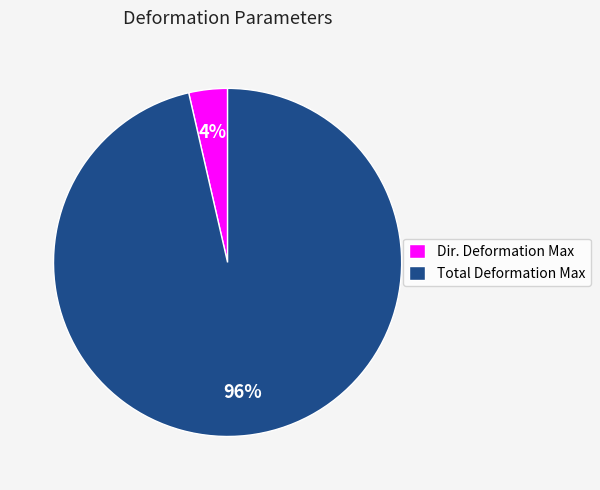

Combined, do Dir. Deformation Max and Total Deformation Max account for over 50%?

Yes